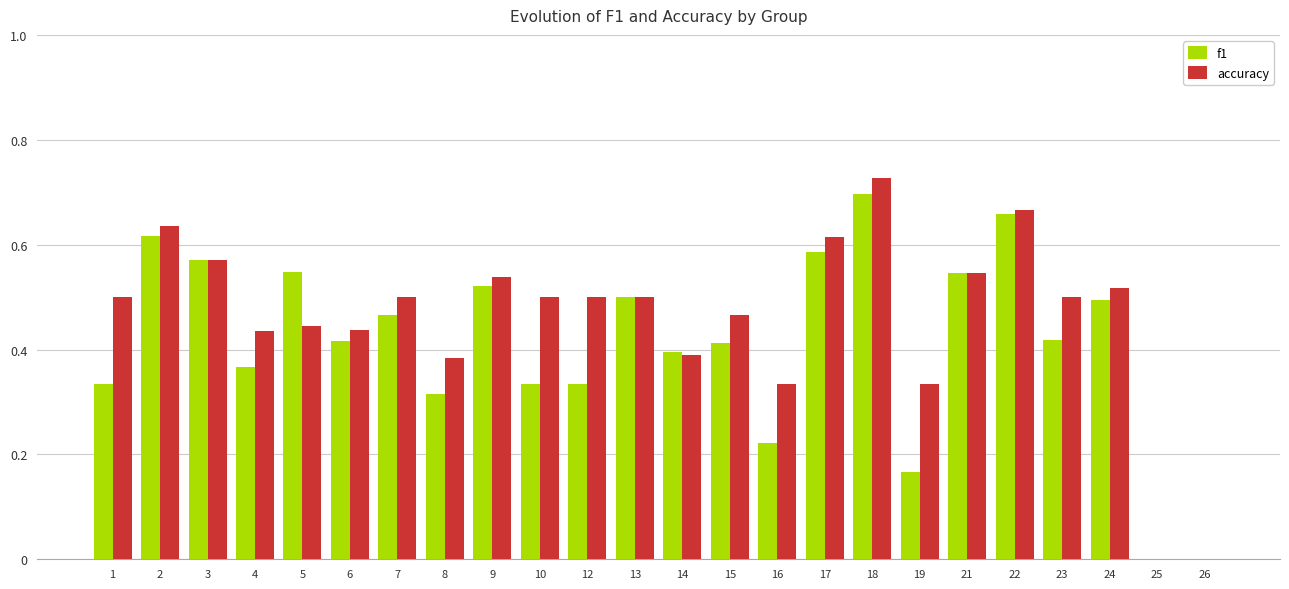

Which category has the highest value in the accuracy series?

18